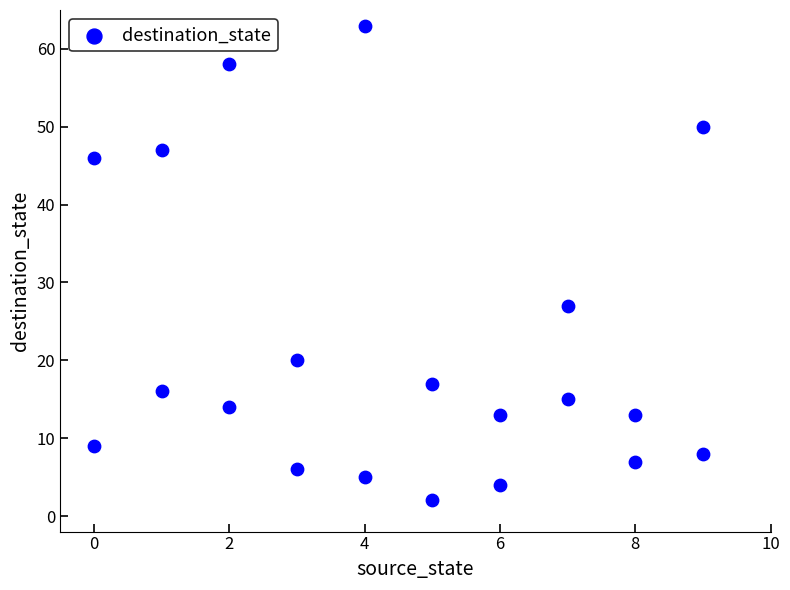

What Y value in the scatter plot is closest to 32?

27